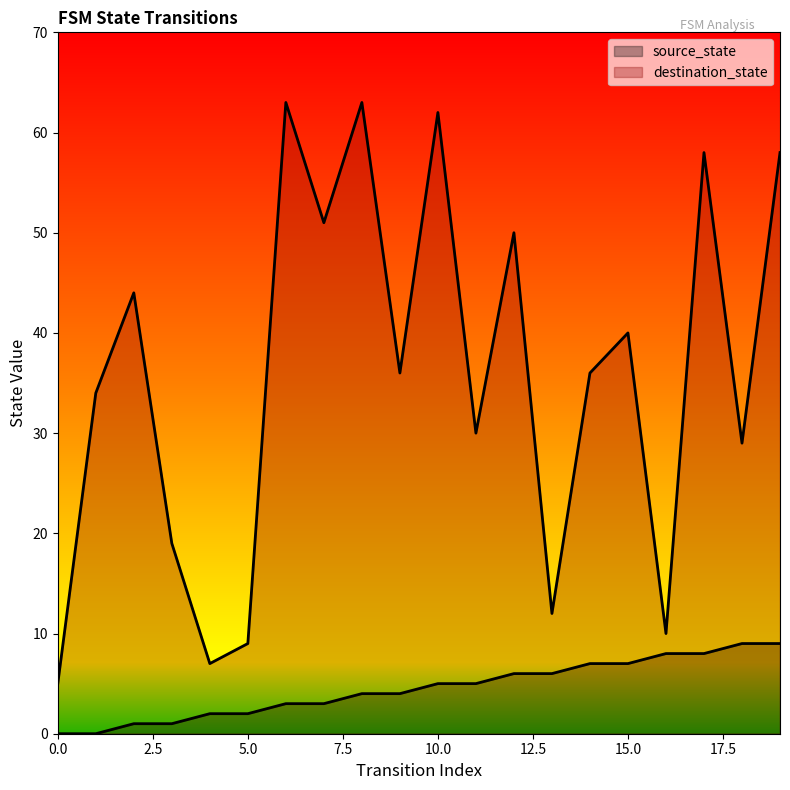

Which category has the highest value in the destination_state series?

6